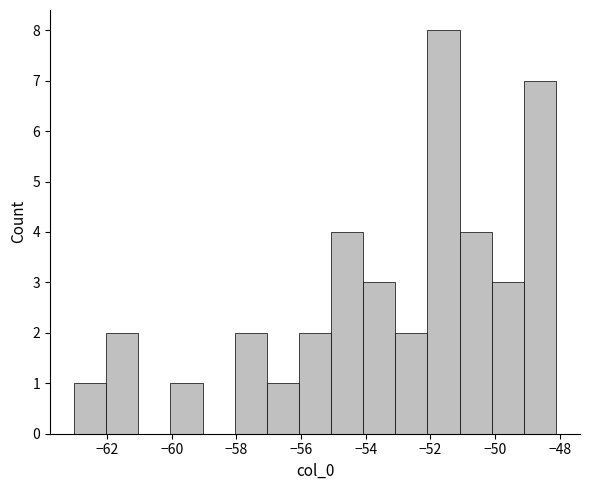

Which range on the x-axis has the tallest bar?

-52.0 to -51.2